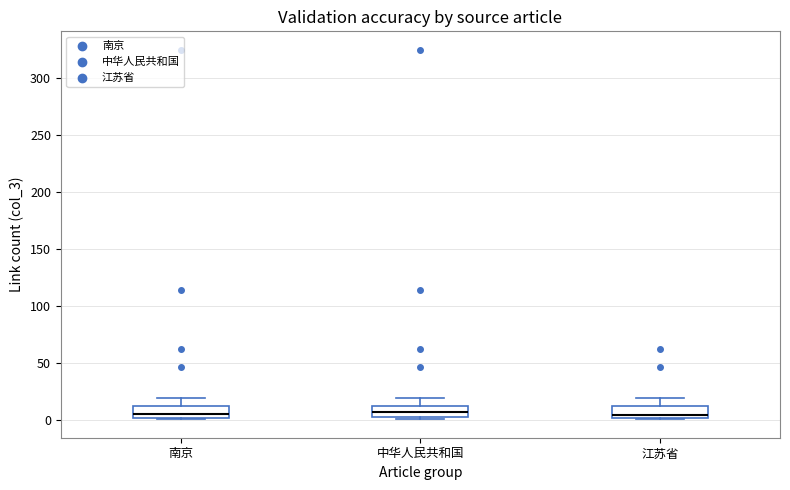

Reading left to right, transcribe this box plot: for each box, give where its median line is, the range the box spans, and where its two whiskers end, as read against the y-axis. The values are not printed on the chart, so give them approximately, as read against the axis.

南京: median 5, box 0 to 15, whiskers 0 to 20
中华人民共和国: median 5 (inside the box), box 5 to 15, whiskers 0 to 20
江苏省: median 5, box 0 to 10, whiskers 0 to 20